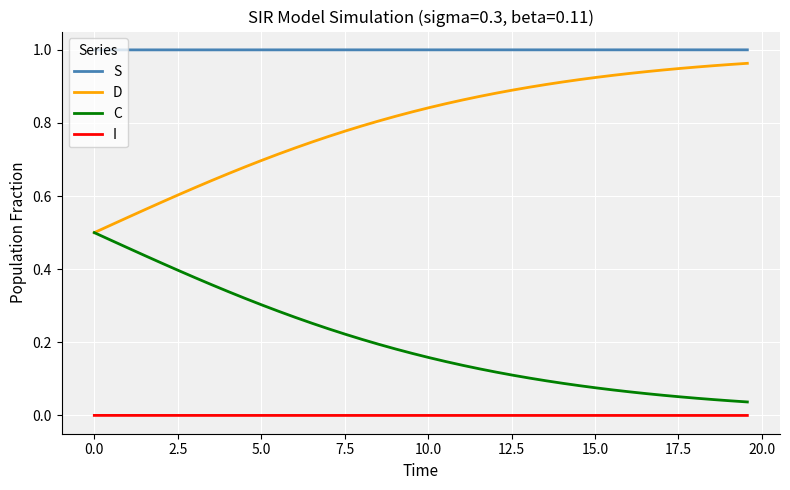

What is the sum of all D values?

31.9